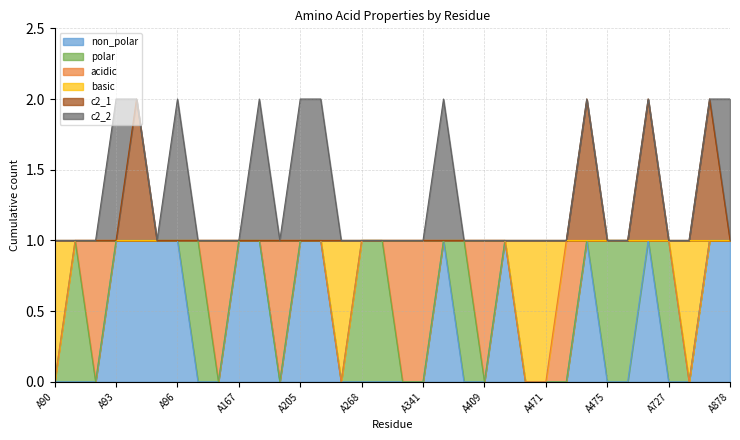

What is the sum of all non_polar values?

14